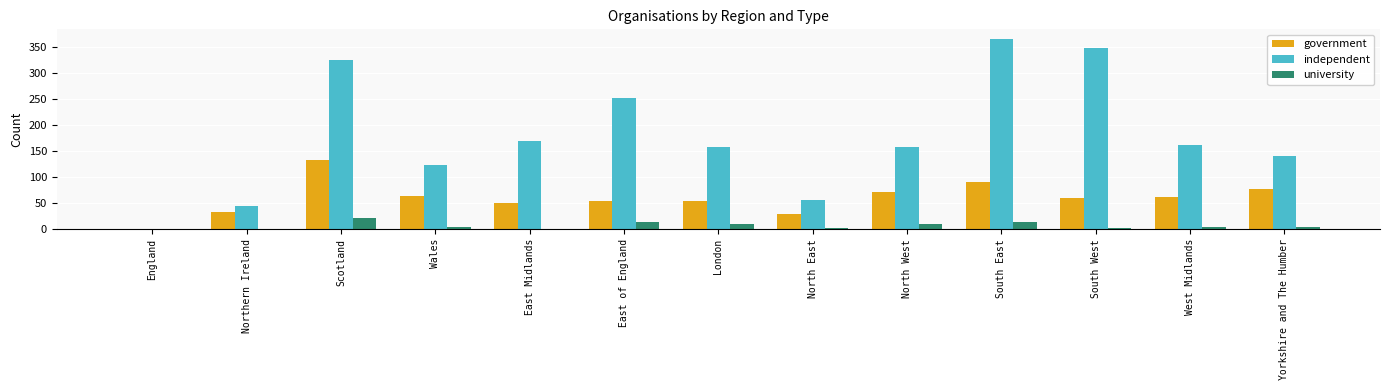

Between Scotland and North West, which series saw the biggest shift?

independent